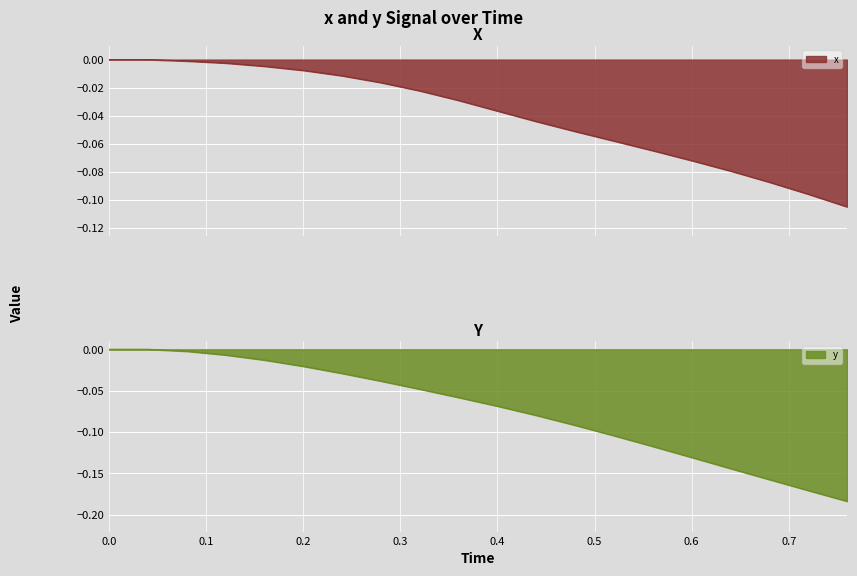

True or false: y and x cross at least once.

False